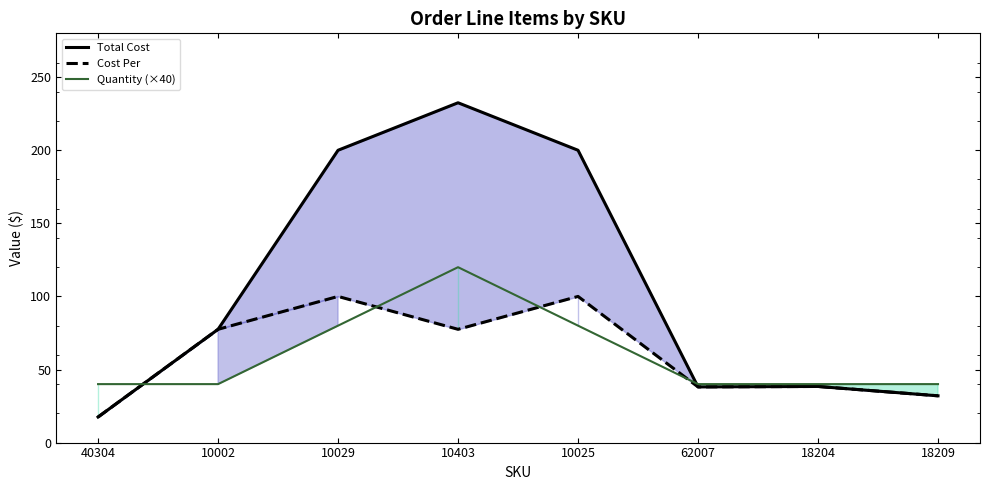

Reading left to right, list all the values displayed in this chart.

Total Cost: 40304=17.5	10002=77.5	10029=200.0	10403=232.5	10025=200.0	62007=38.1	18204=38.4	18209=32.0
Cost Per: 40304=17.5	10002=77.5	10029=100.0	10403=77.5	10025=100.0	62007=38.1	18204=38.4	18209=32.0
Quantity (×40): 40304=40.0	10002=40.0	10029=80.0	10403=120.0	10025=80.0	62007=40.0	18204=40.0	18209=40.0